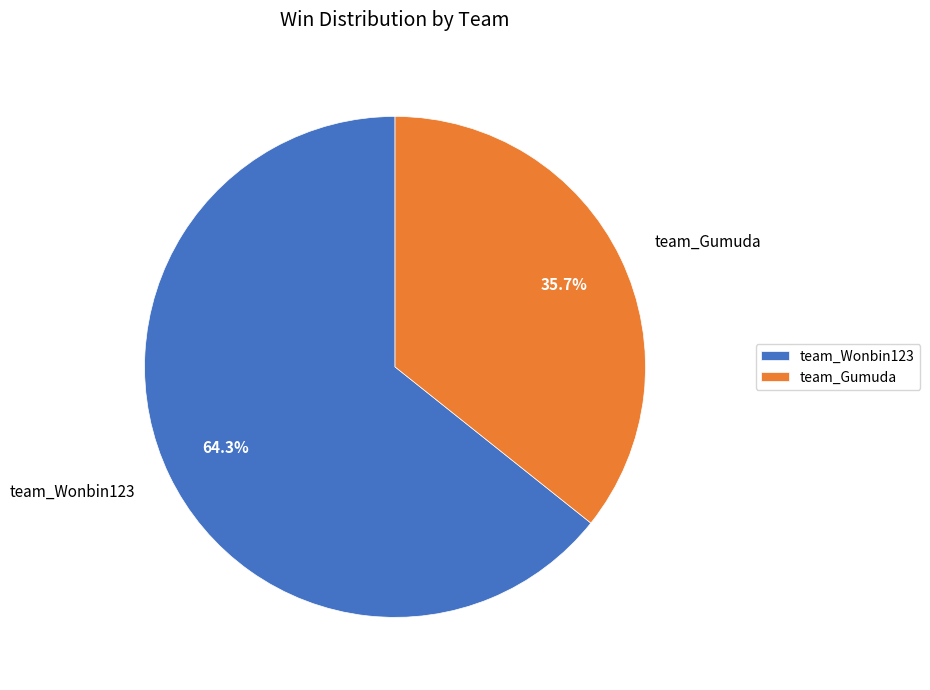

Combined, what portion of the pie is team_Gumuda and team_Wonbin123?

100.0%